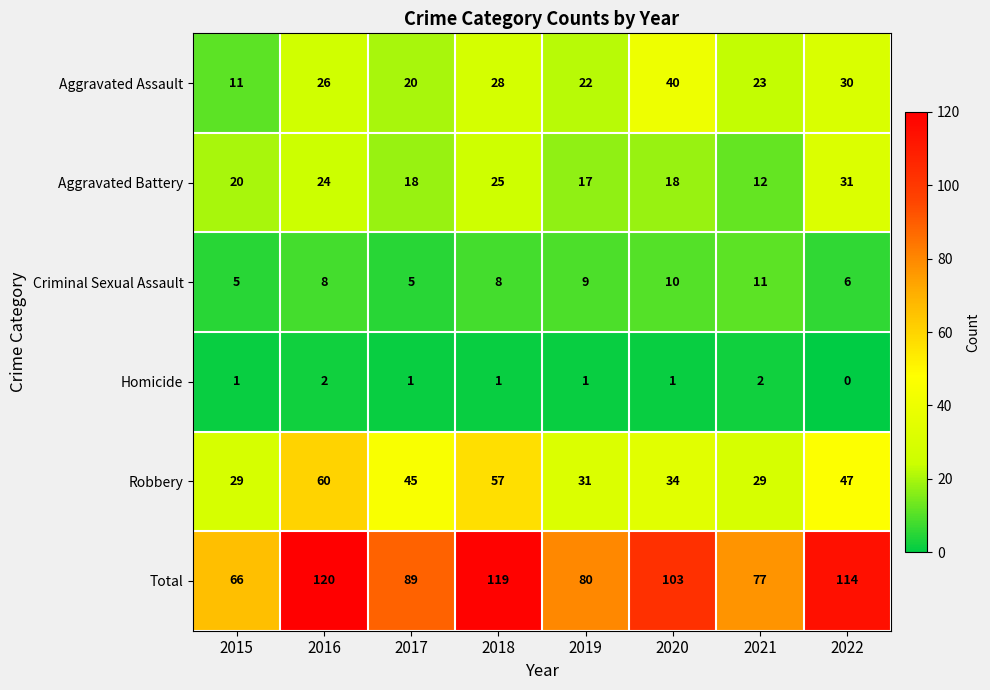

Which series has the widest spread of values?

Total